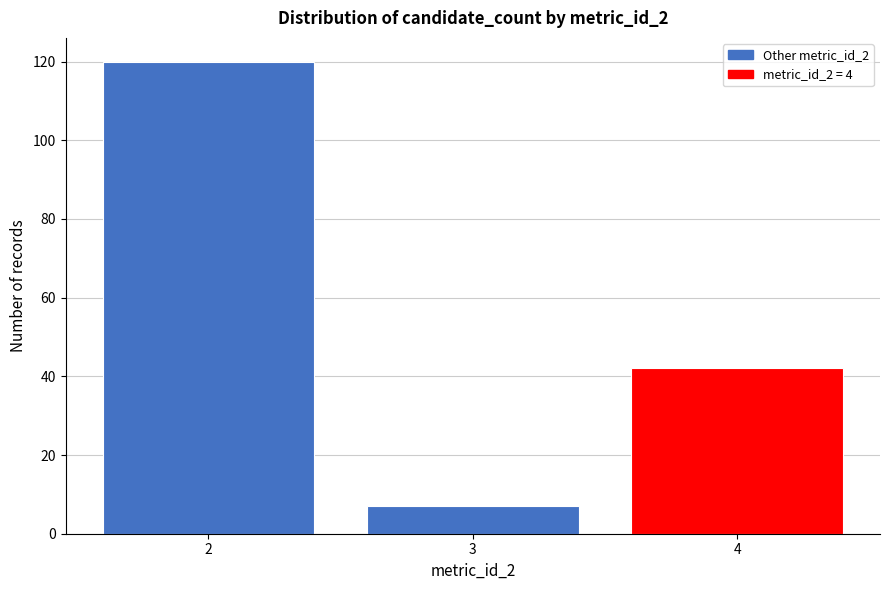

Reading left to right, extract all data points from this chart.

2=120	3=7	4=42